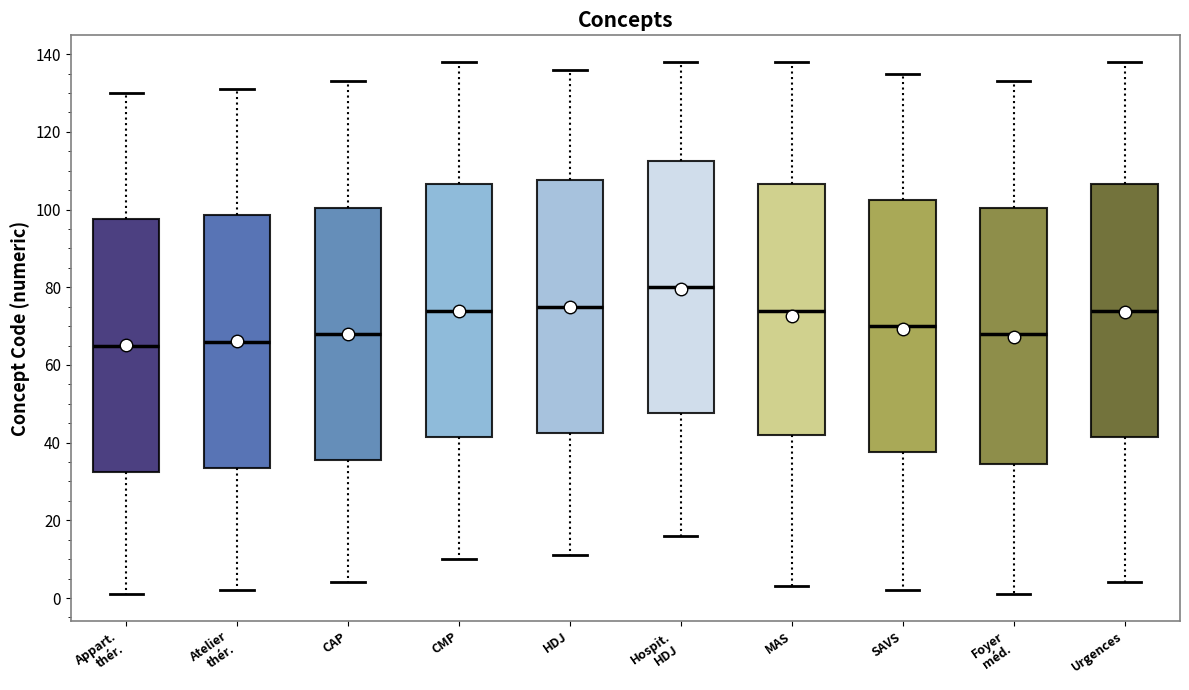

Where is the upper edge of the box for Atelier thér. on the y-axis? The values are not printed on the chart, so give them approximately, as read against the axis.

98